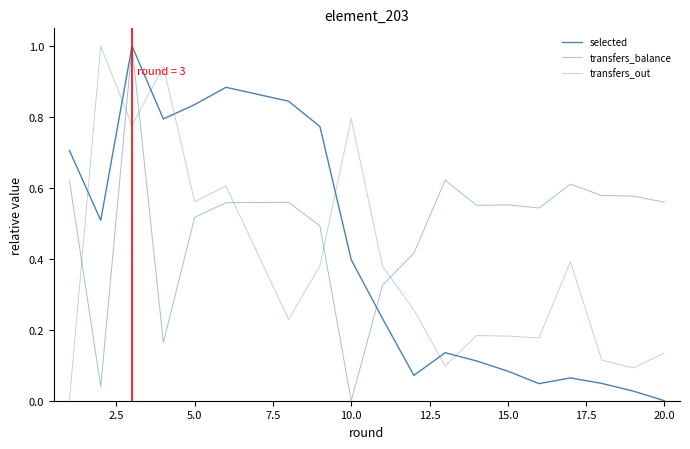

What are all the series names shown in the legend?

selected, transfers_balance, transfers_out